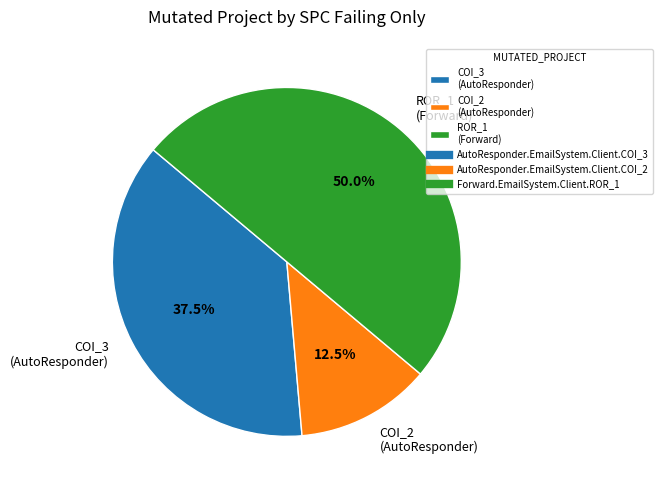

Which category has the smallest portion of the pie?

COI_2 (AutoResponder)